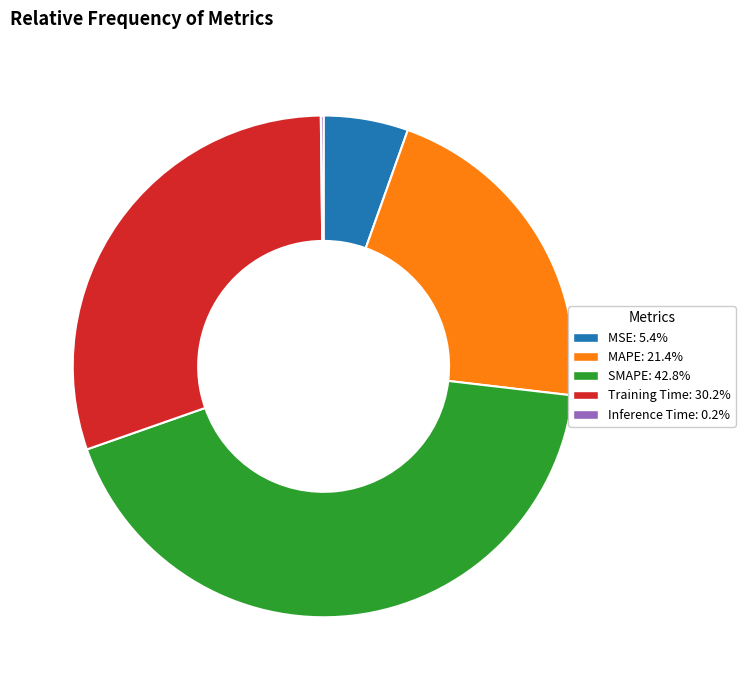

Is it true that MSE is 5% of the pie?

True